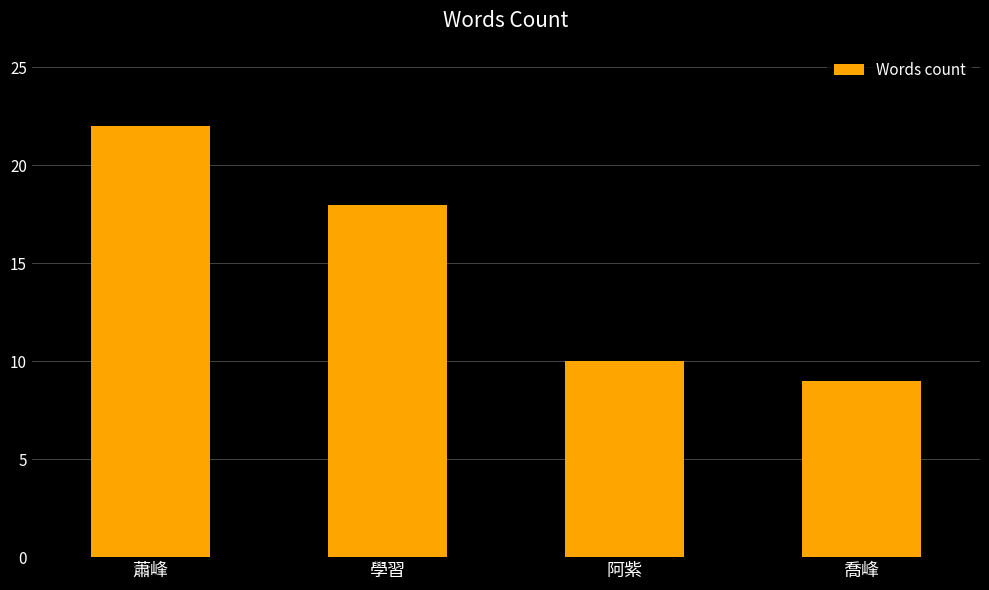

What is the maximum value shown in the chart?

22